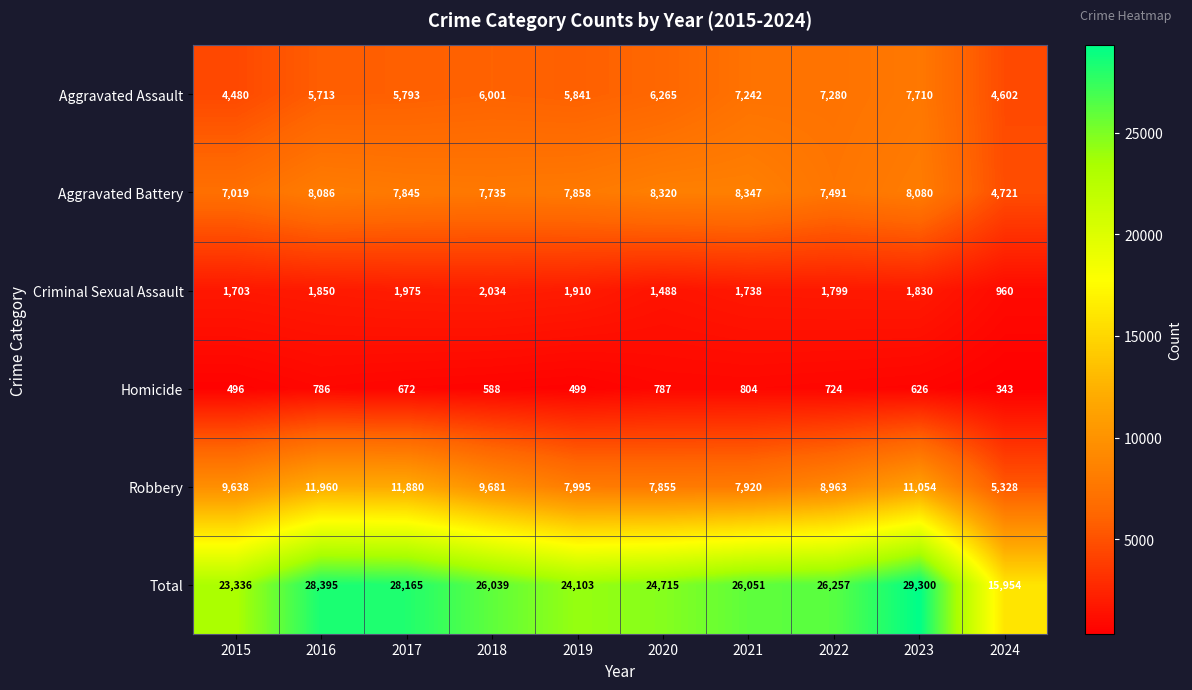

At how many categories does at least one series exceed 28185?

2